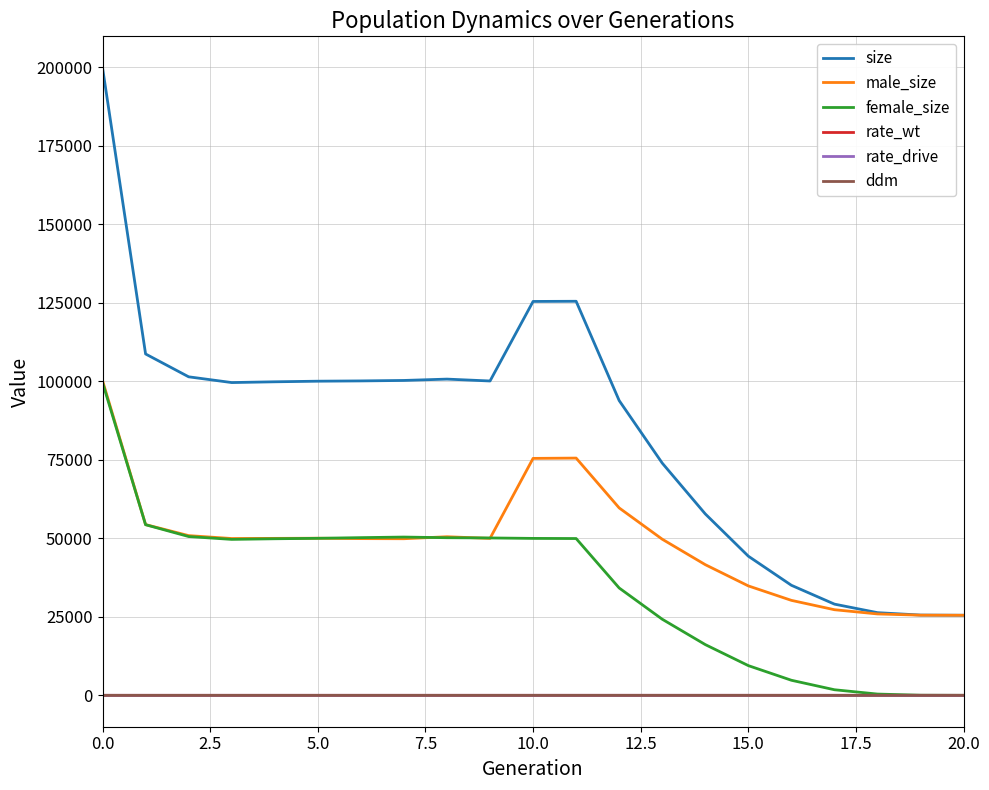

How many series are shown in this chart?

6